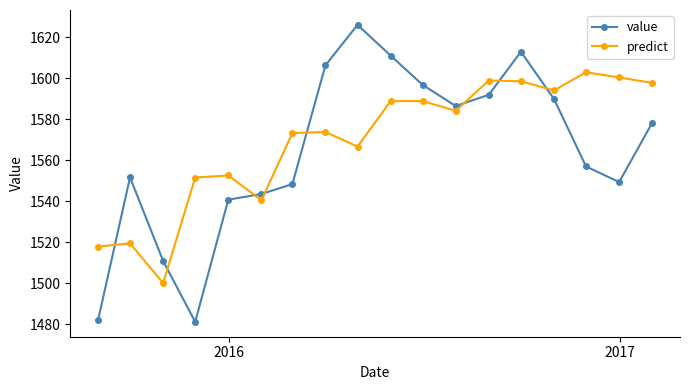

Which series ends up on top after the final intersection of predict and value?

predict